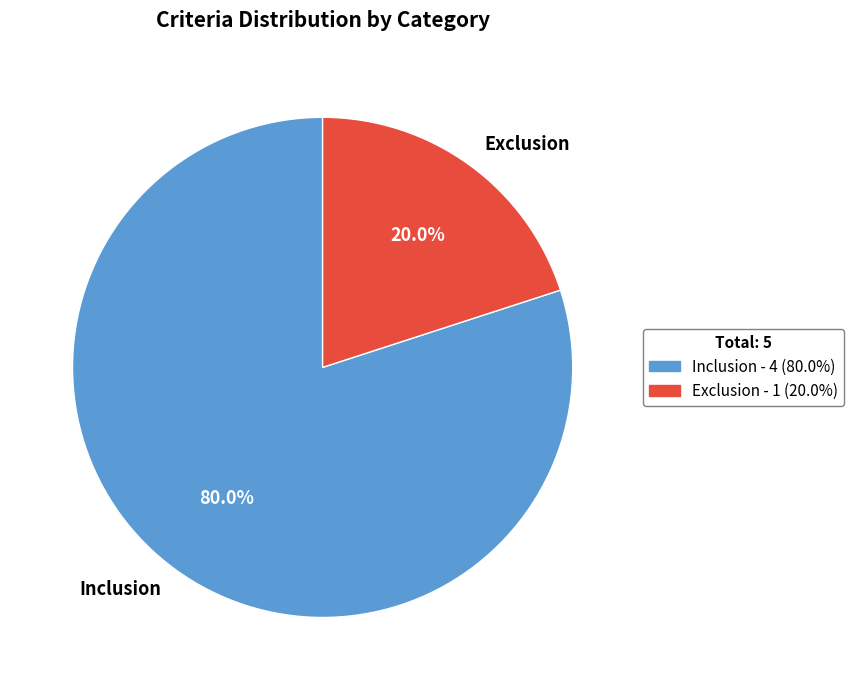

To the nearest percent, what is the combined percentage of Inclusion and Exclusion?

100%